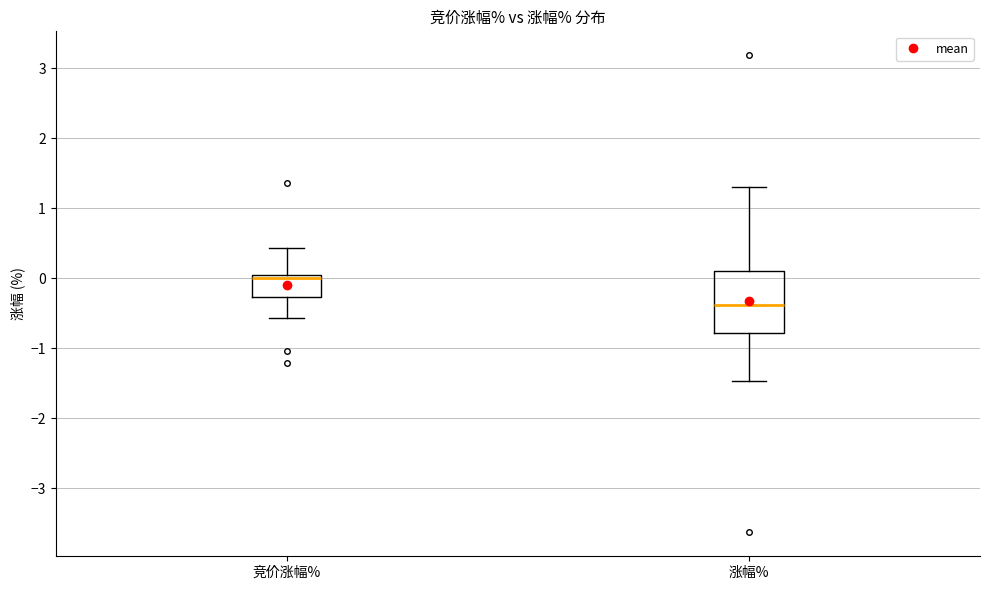

Comparing the boxes themselves (not the whiskers), which one is the tallest?

涨幅%